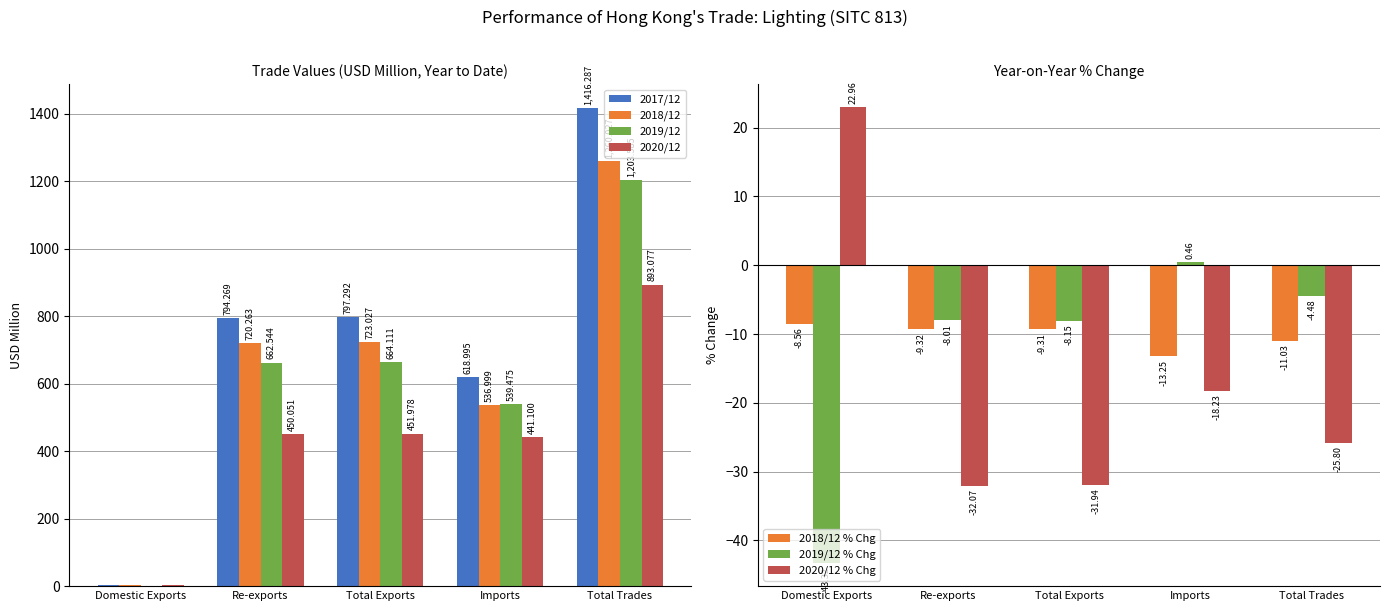

What is the label of the 4th bar from the right?

Re-exports